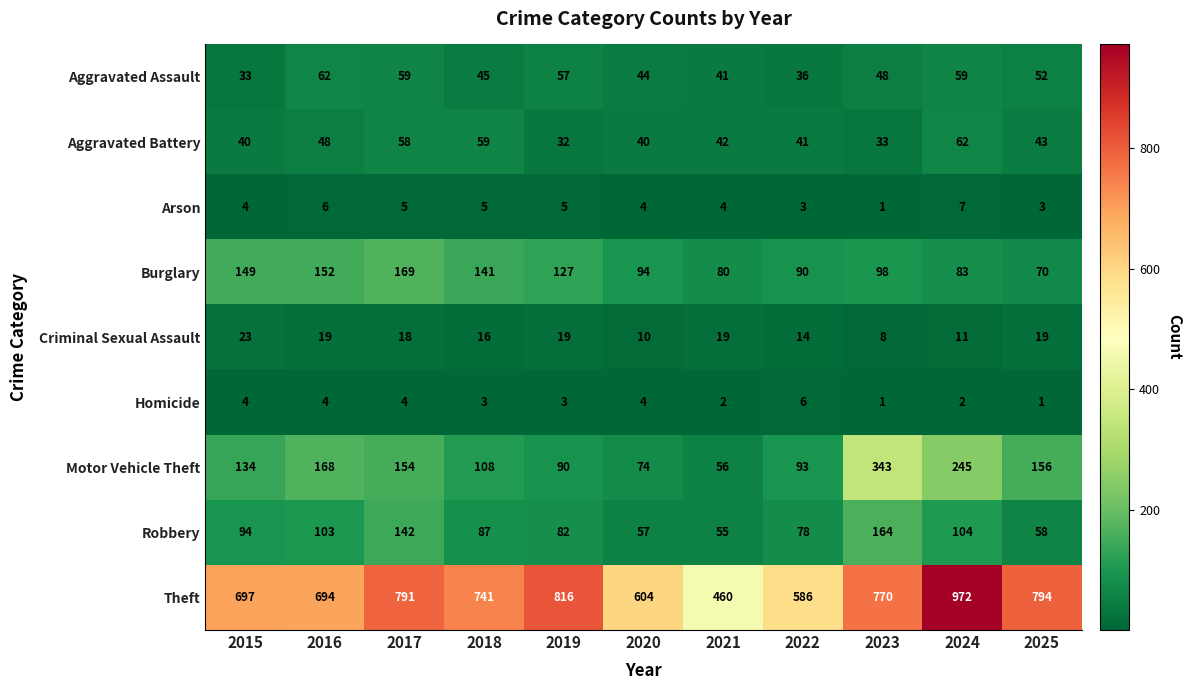

Which series changed the most between 2020 and 2021?

Theft